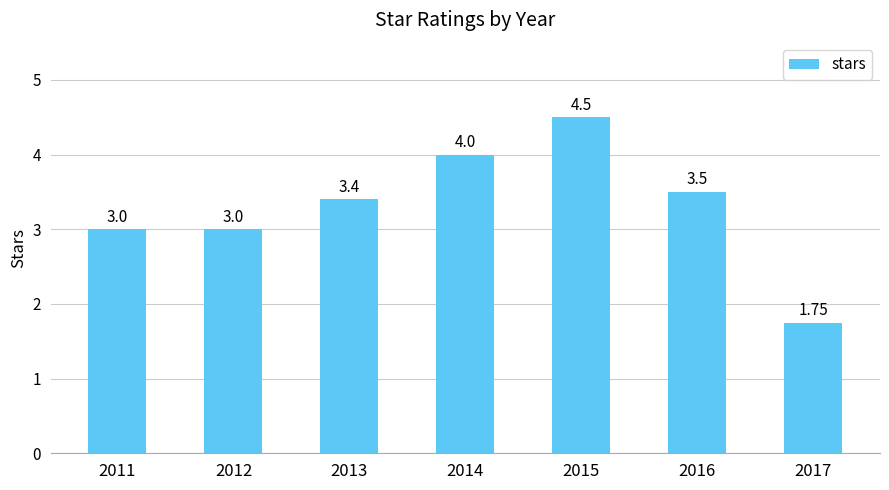

What is the change in value from 2012 to 2016?

+0.5